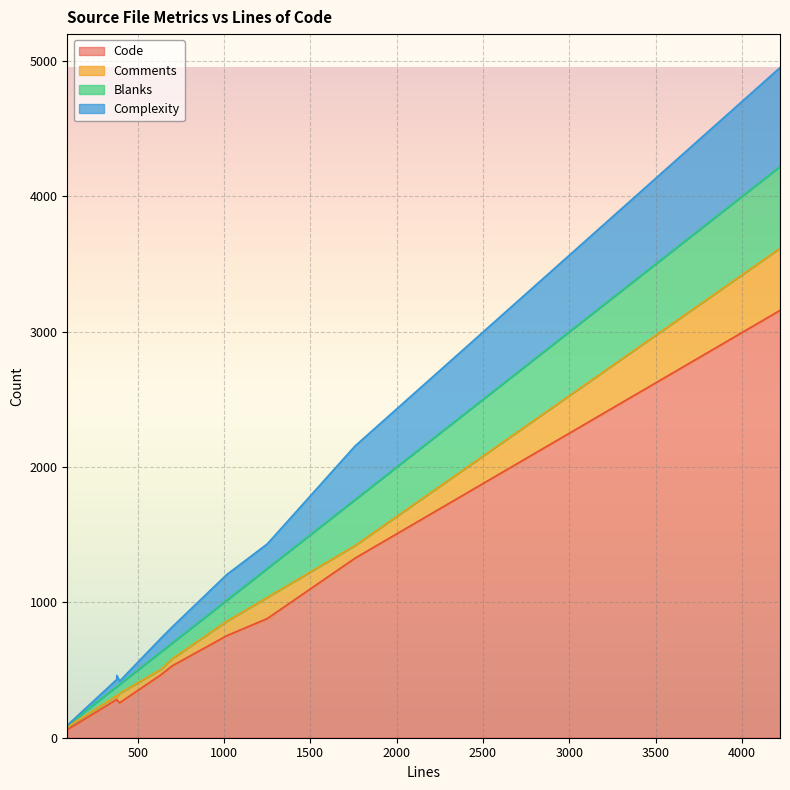

Which series has the widest spread of values?

Code